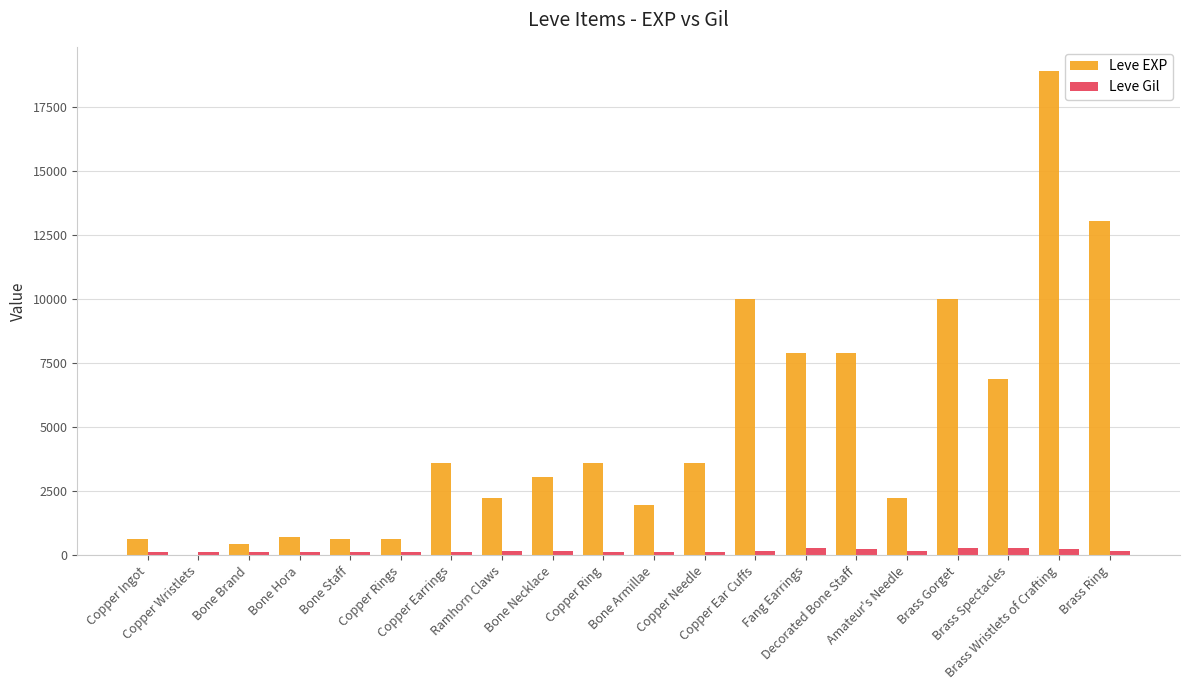

What is the greatest value displayed?

18910